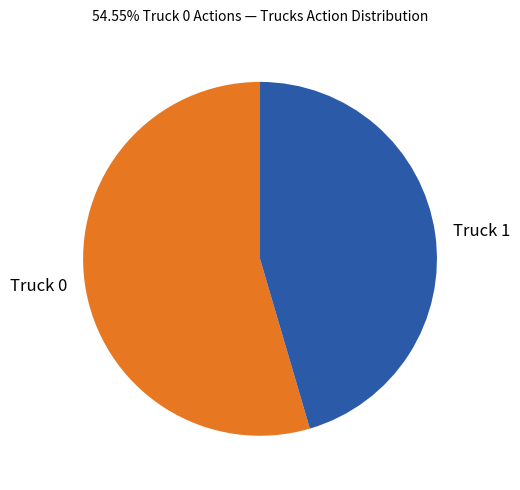

Count the number of slices in the pie.

2